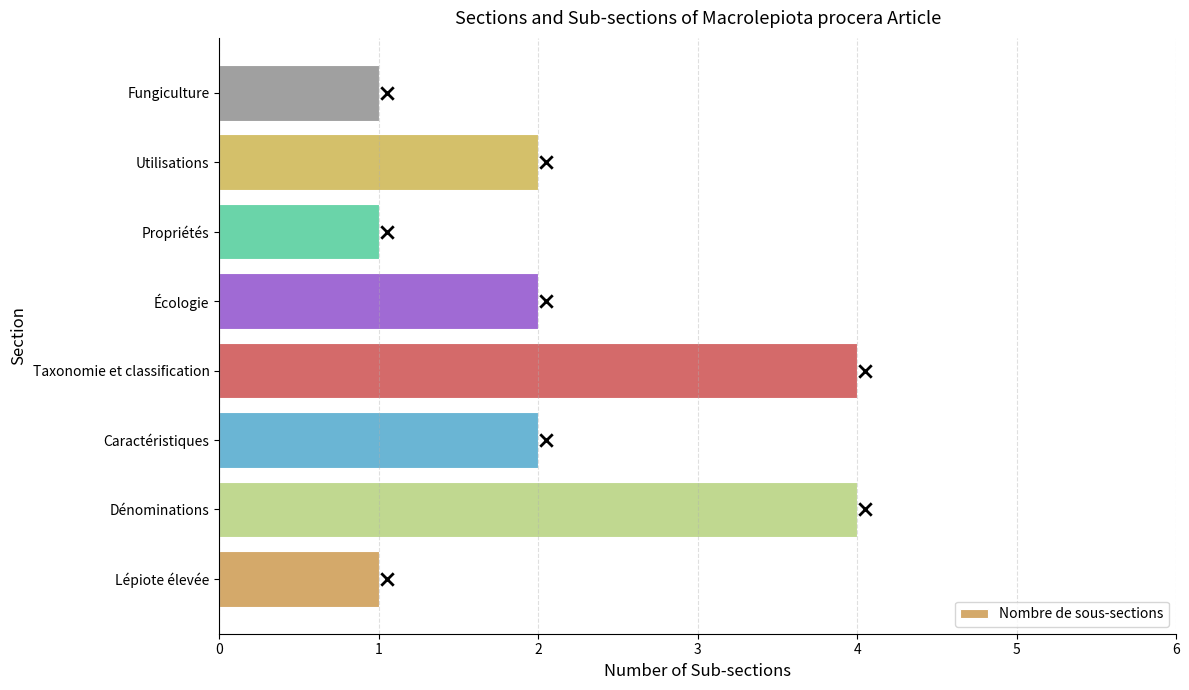

The value of Nombre de sous-sections at Lépiote élevée is 1. True or false?

True